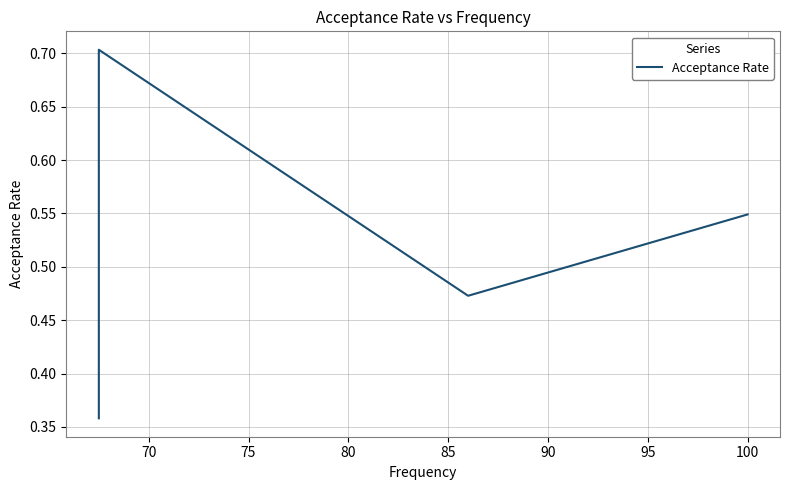

What is the difference between the maximum and minimum values?

0.3